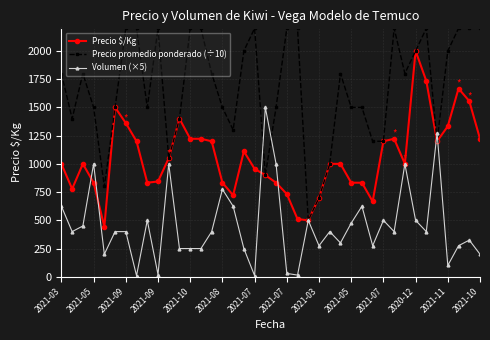

True or false: Precio promedio ponderado (÷10) has more than 2 points higher than both neighbors.

True